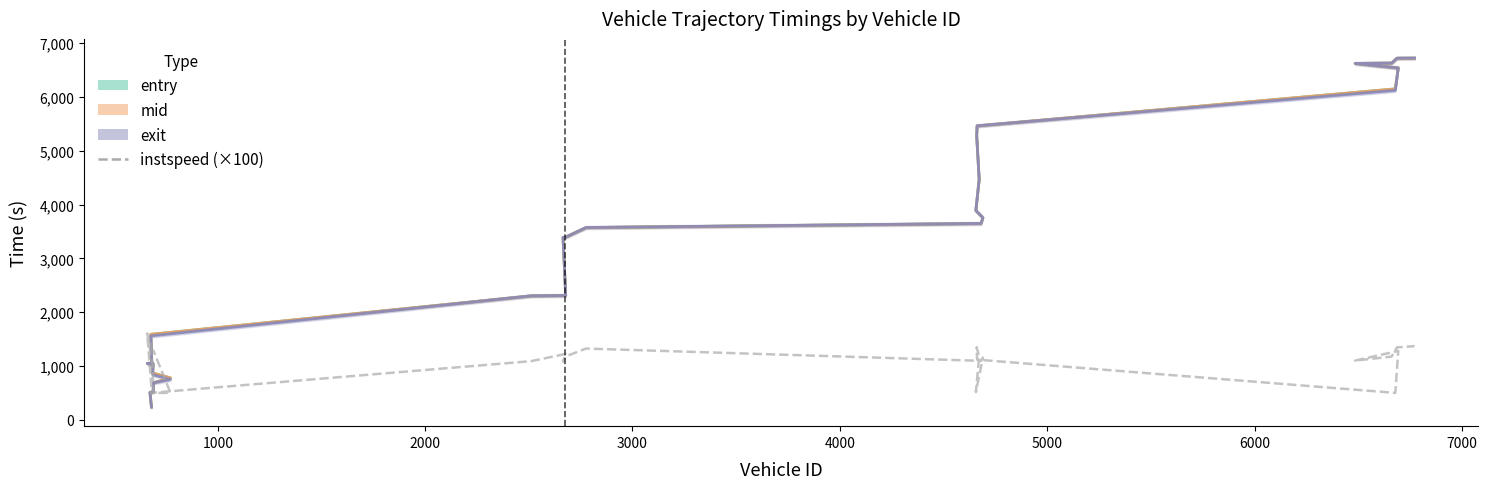

List the series in order of their peak value, lowest first.

instspeed, entry_line, mid_line, exit_line